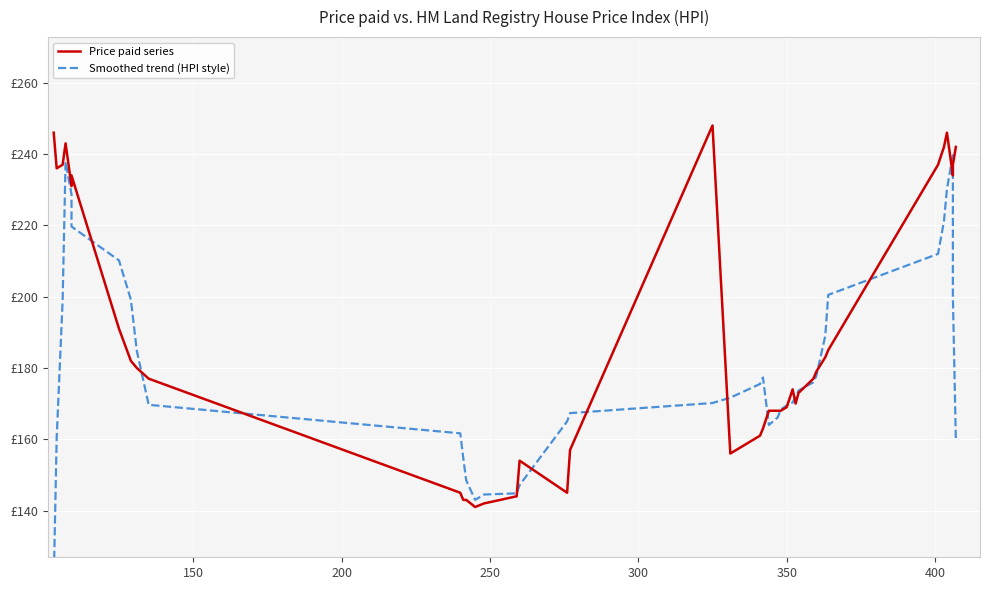

True or false: Smoothed trend (HPI style) and Price paid series cross at least once.

True